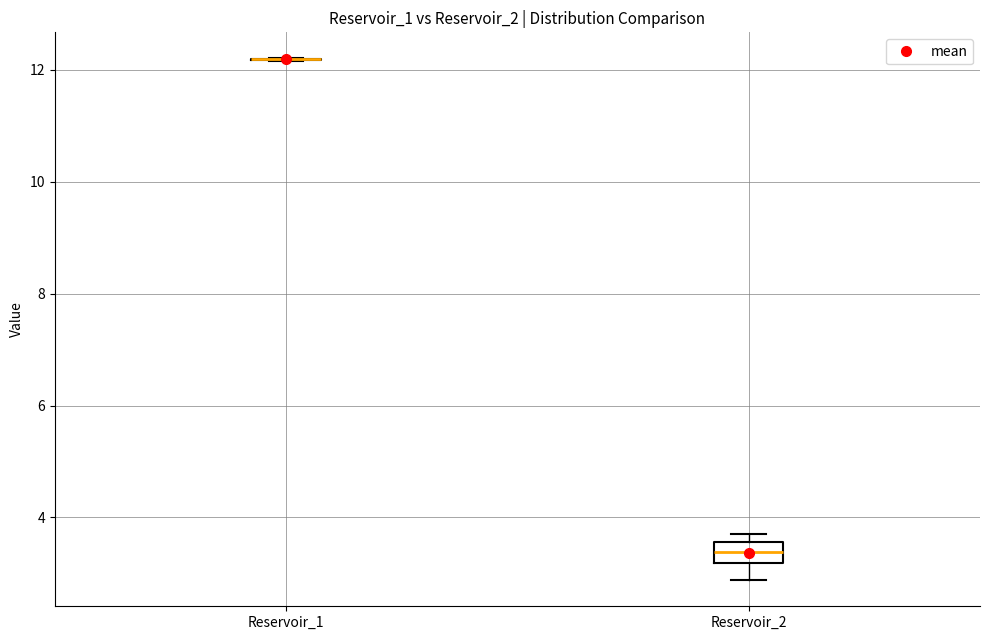

Where does the lower whisker of the box for Reservoir_2 end on the y-axis? The values are not printed on the chart, so give them approximately, as read against the axis.

2.8